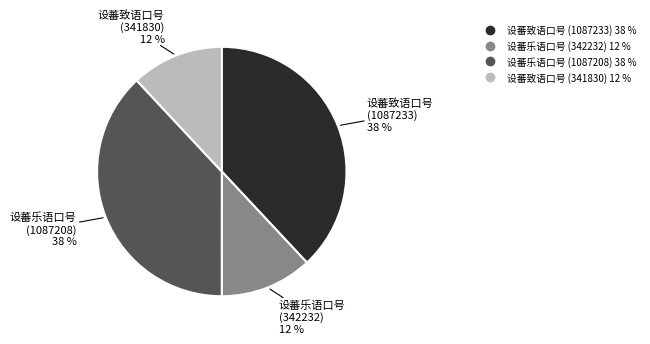

Approximately how many times larger is the value at 设蕃致语口号 (1087233) compared to 设蕃乐语口号 (342232)?

3.2